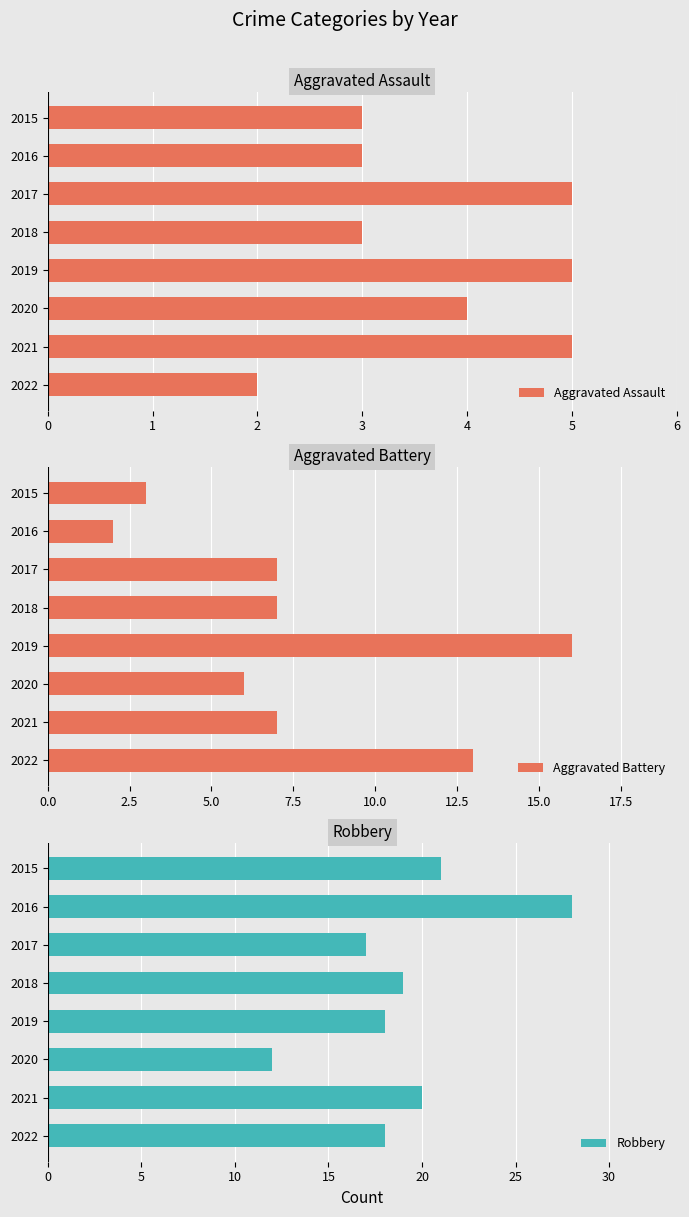

What is the minimum value shown in the chart?

2